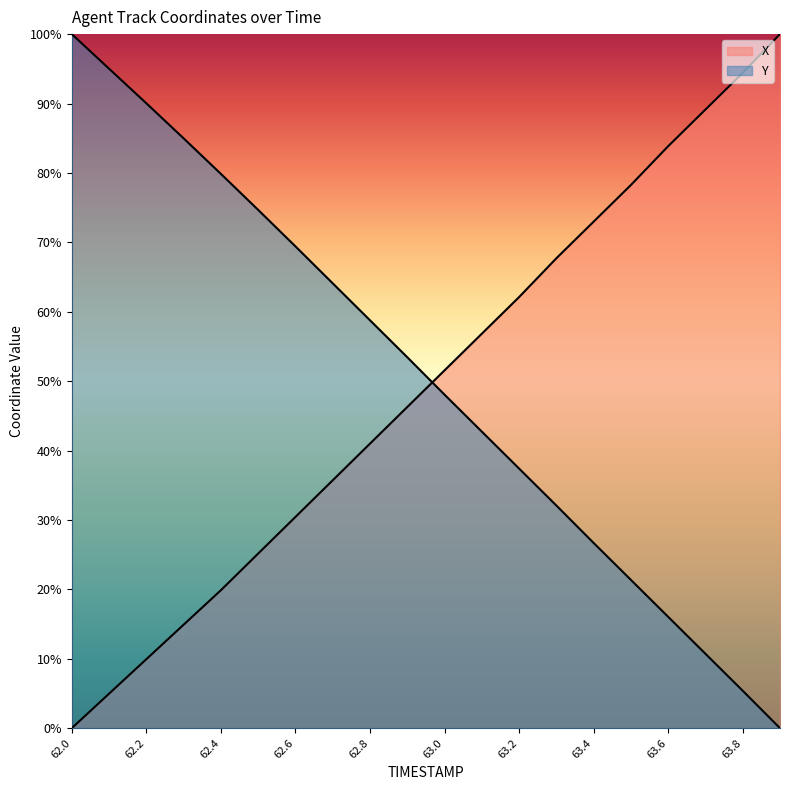

True or false: X has a value of 38.0 at 63.1.

False